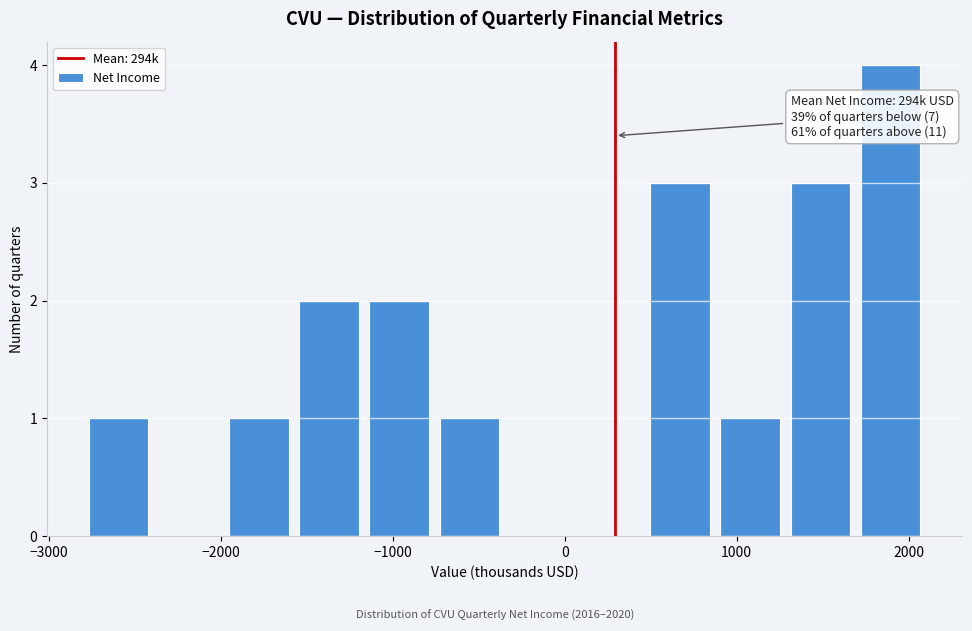

Over which range of the x-axis is the bar tallest?

1700 to 2100